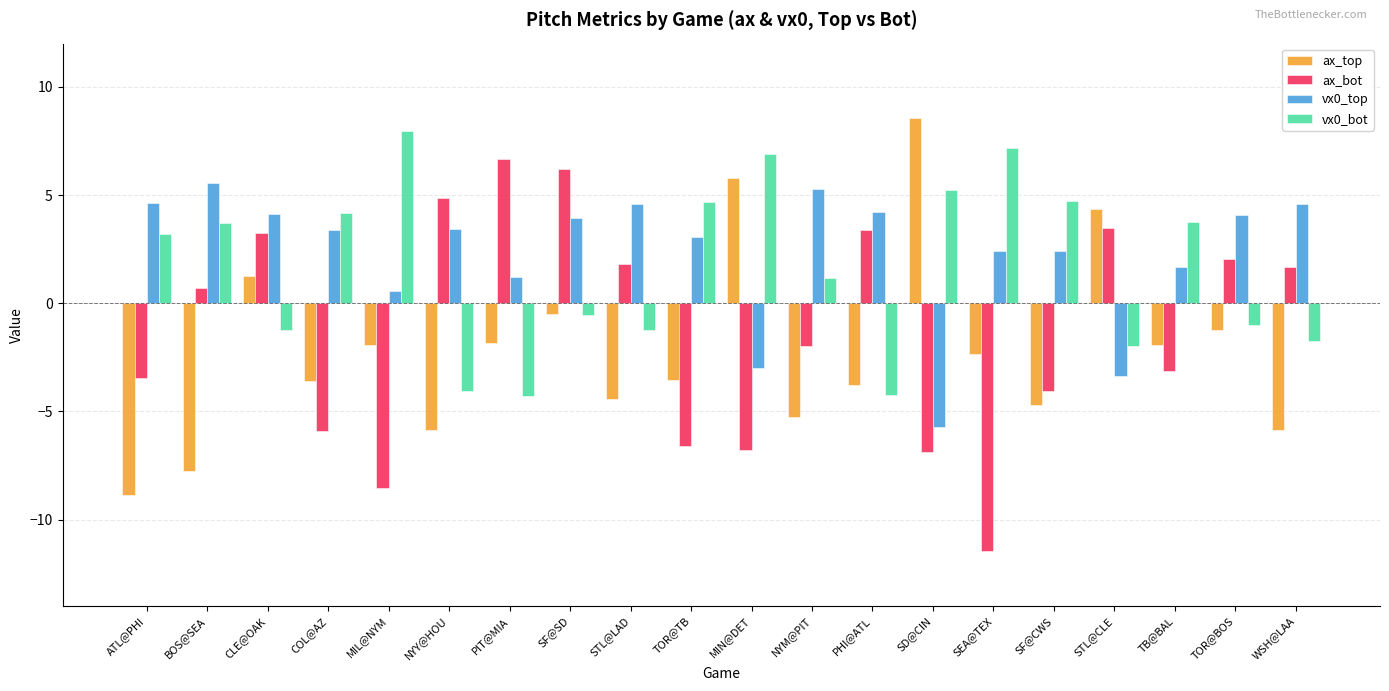

Which series has the largest total across all categories?

vx0_top